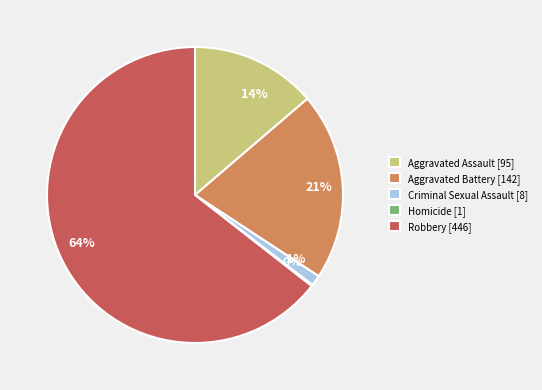

Does any single category account for the majority?

Yes